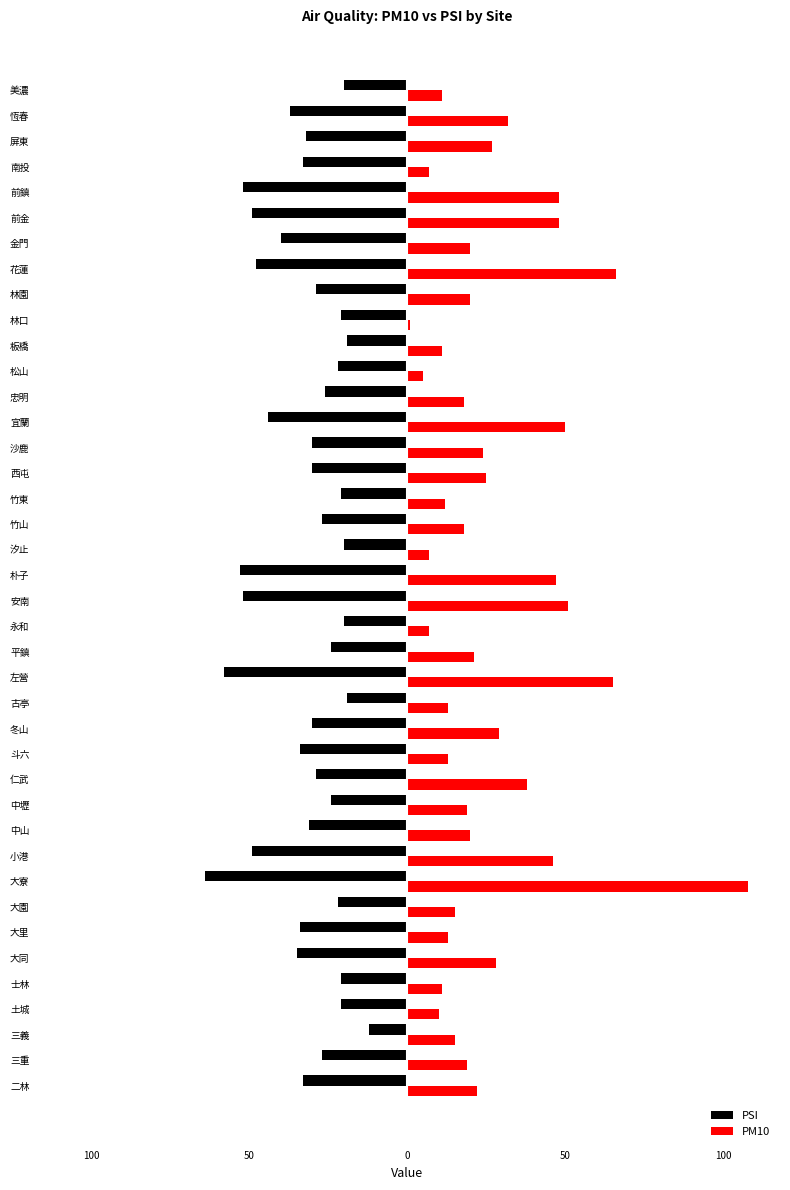

What is the difference between the maximum and second lowest values in the PM10 series?

103